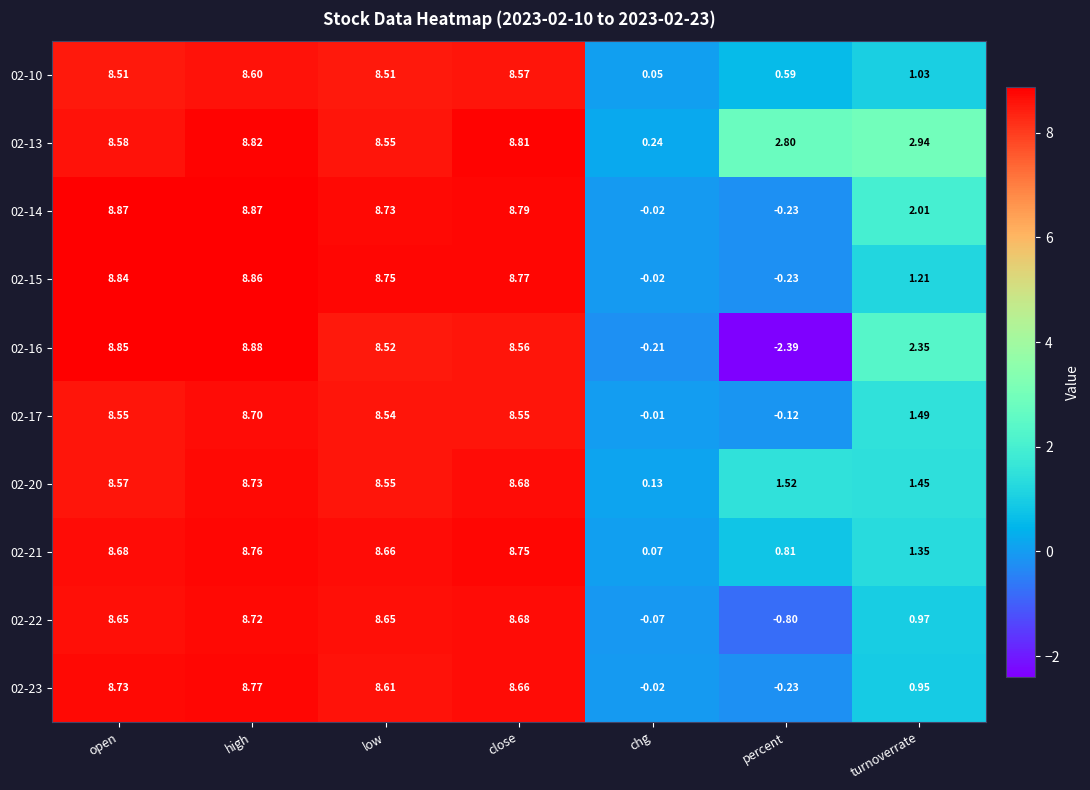

At which label does 02-23 first exceed 8?

open